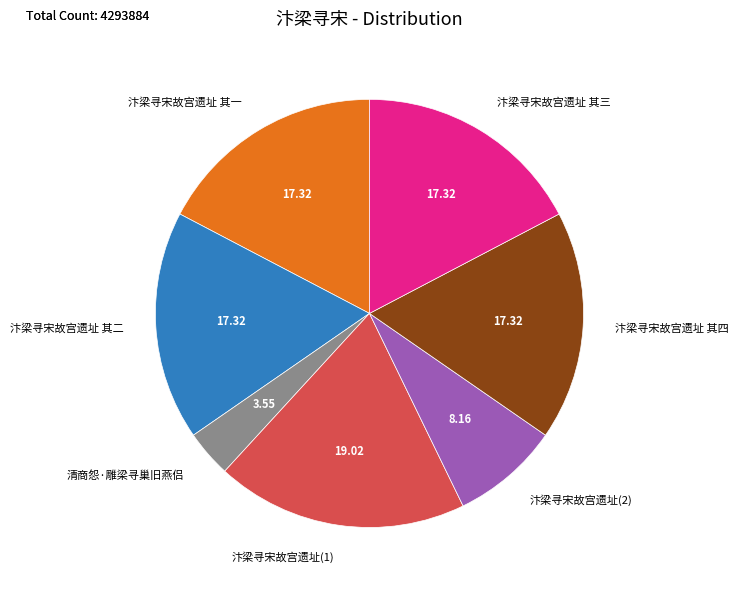

Approximately how many times larger is the value at 汴梁寻宋故宫遗址 其一 compared to 清商怨·雕梁寻巢旧燕侣?

4.9